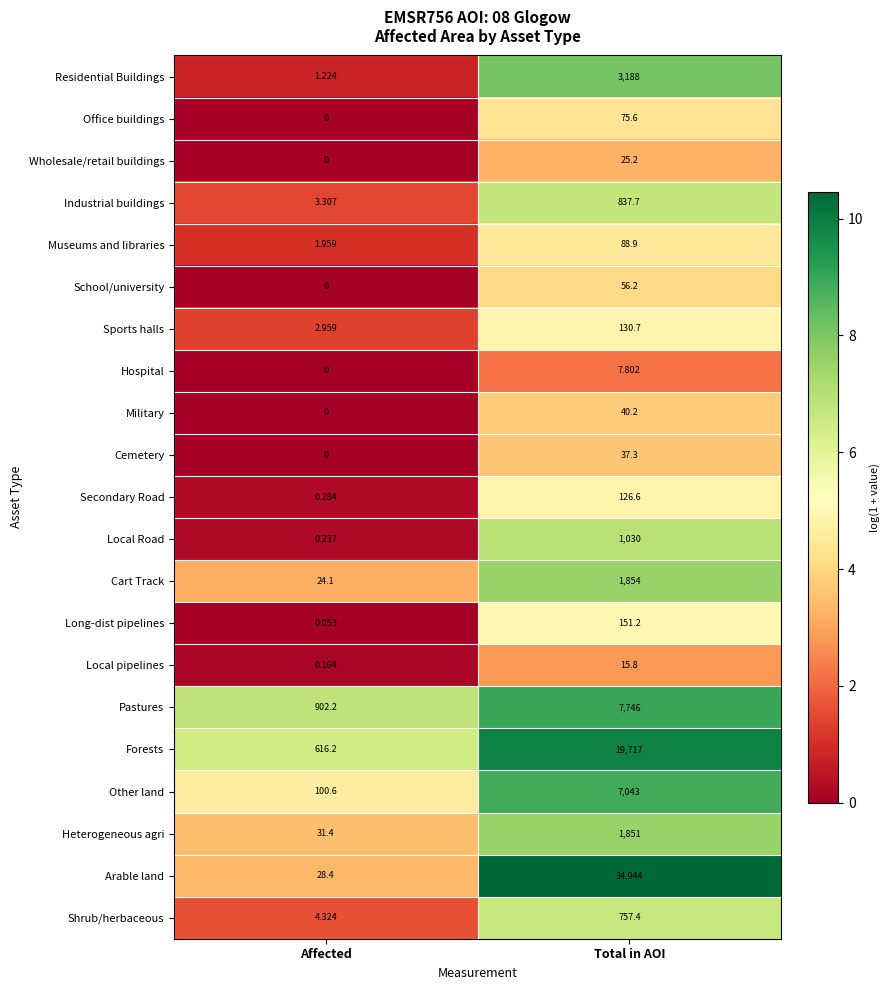

What is the difference between the highest and lowest values at Total in AOI?

34936.2